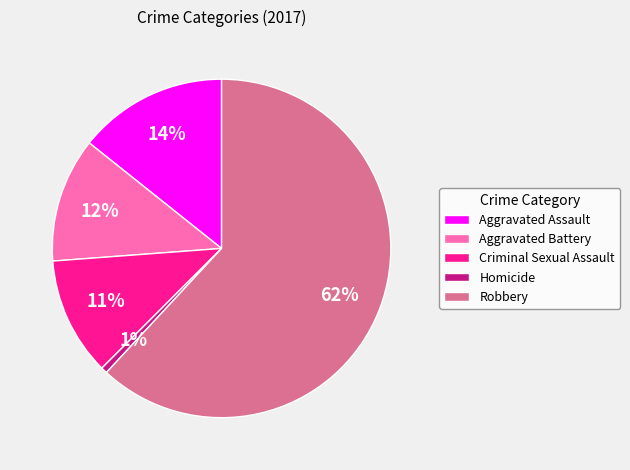

What is the smallest slice in the pie chart?

Homicide